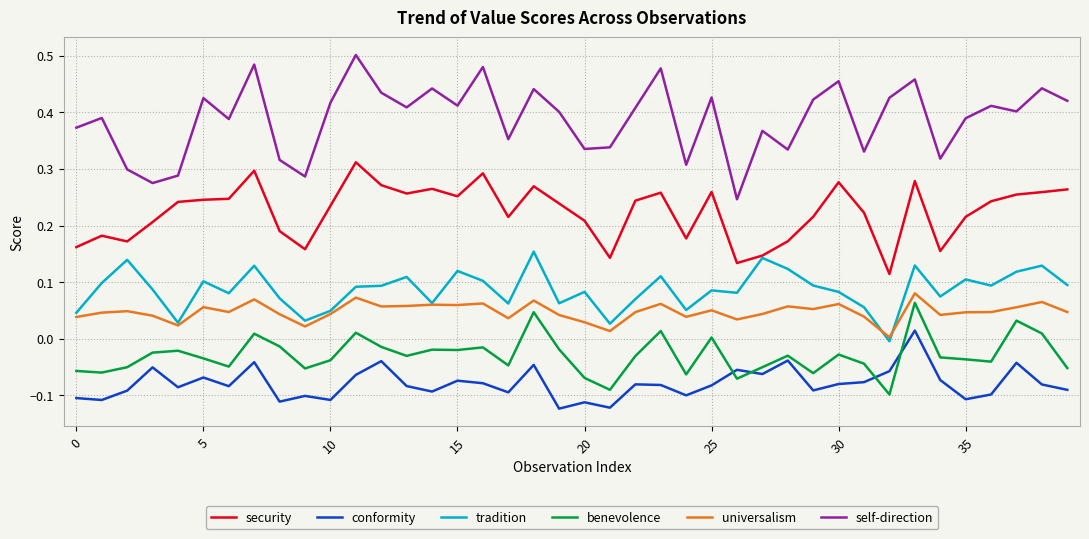

Which series has the largest total across all categories?

self-direction